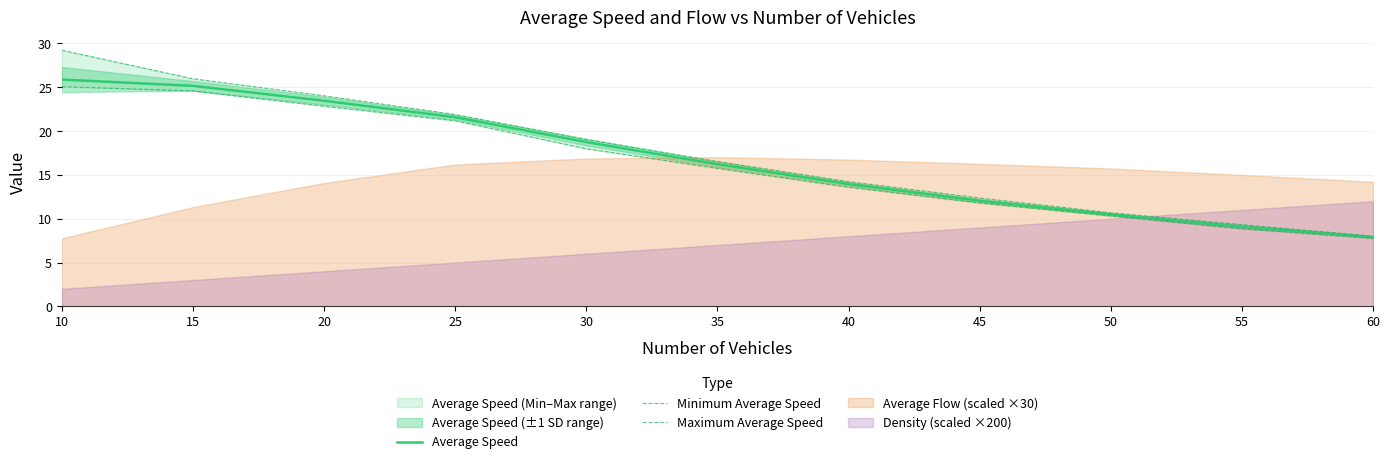

Rank the categories by Average Speed value from highest to lowest.

10, 15, 20, 25, 30, 35, 40, 45, 50, 55, 60